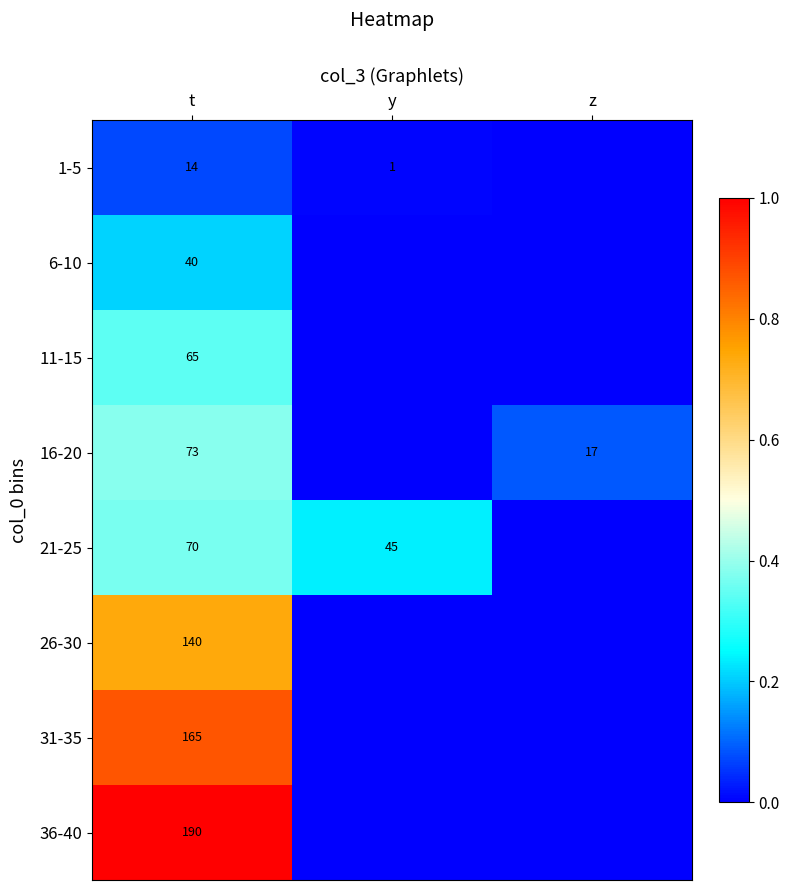

At which category does the chart reach its peak across all series?

t